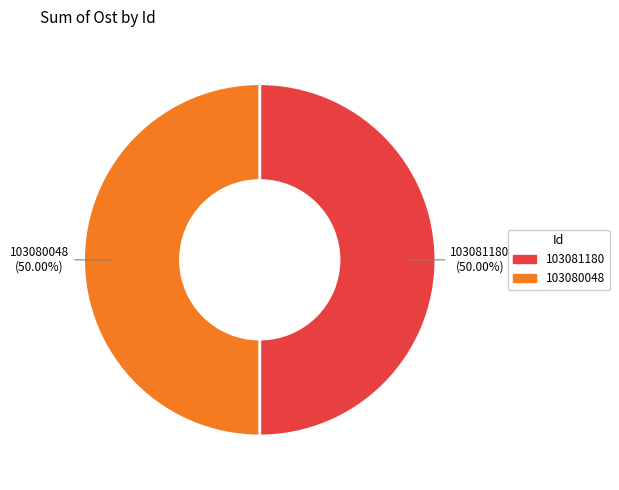

Is the sum of 103080048 and 103081180 greater than half?

Yes